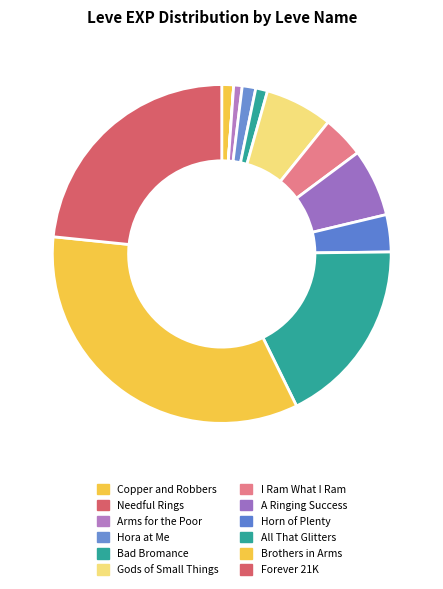

To the nearest percent, what is the average slice percentage?

8%